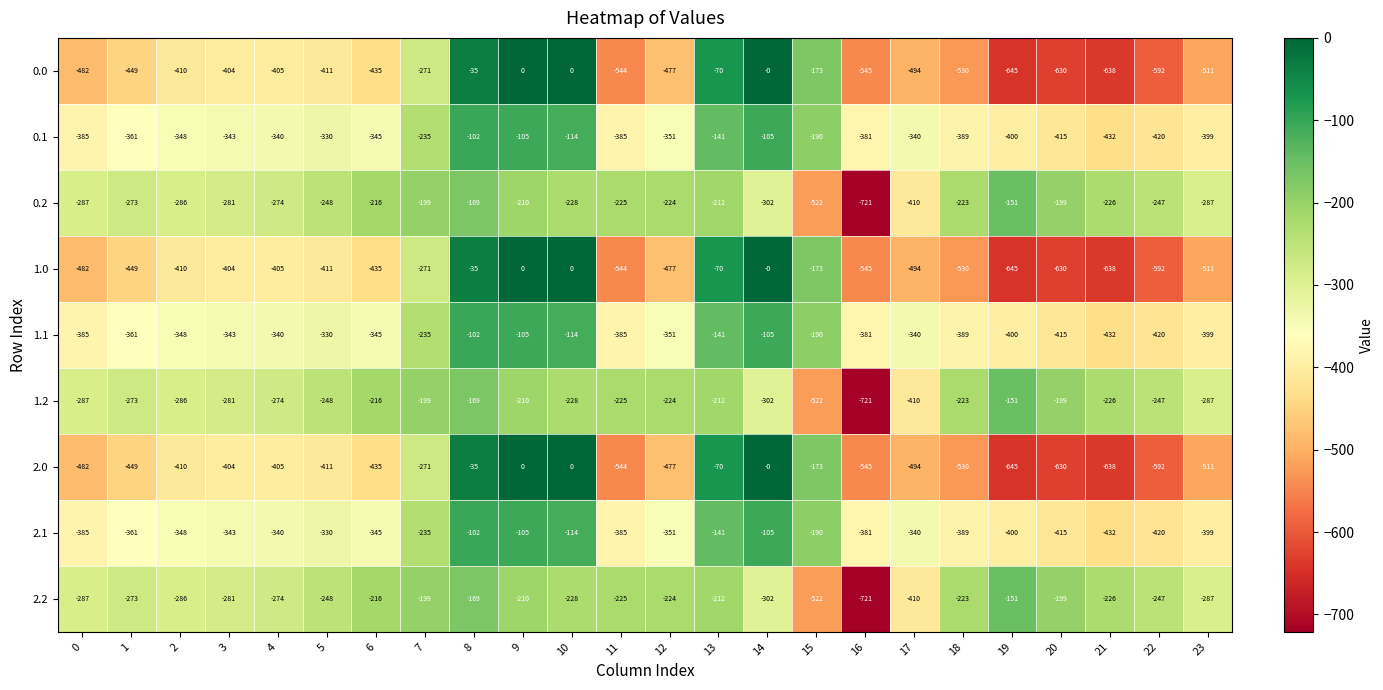

What is the spread (max minus min) of values at 13?

142